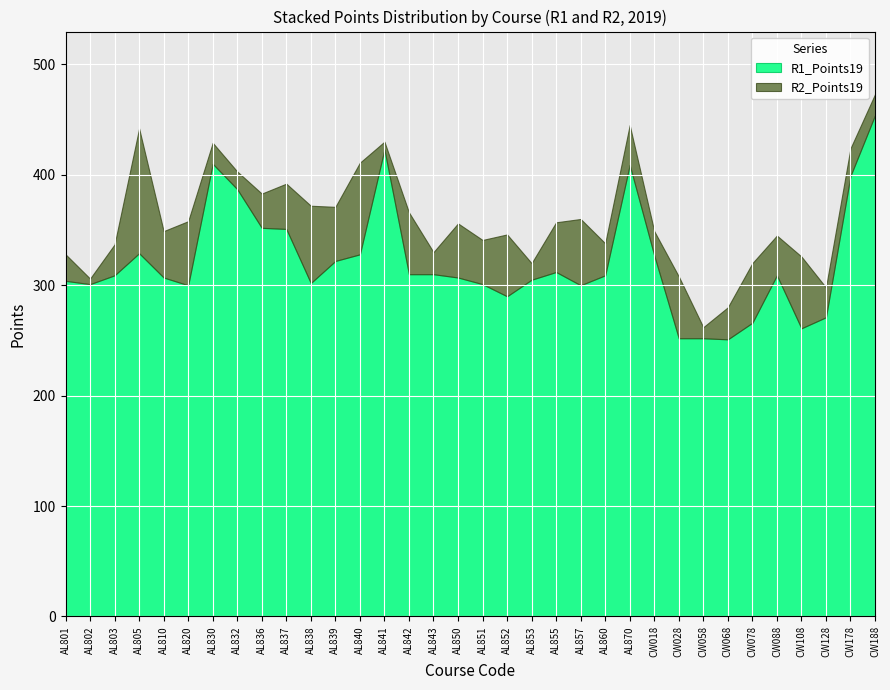

At which category does R1_Points19 reach its first local peak?

AL805